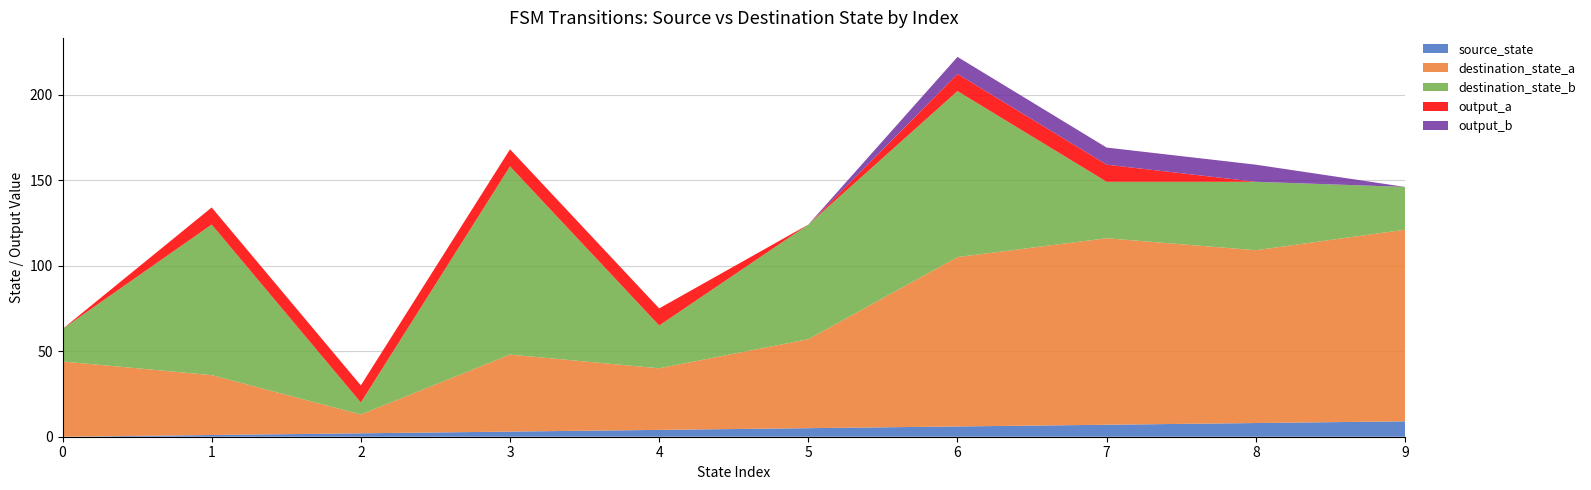

True or false: source_state has a value of 6 at 6.

True